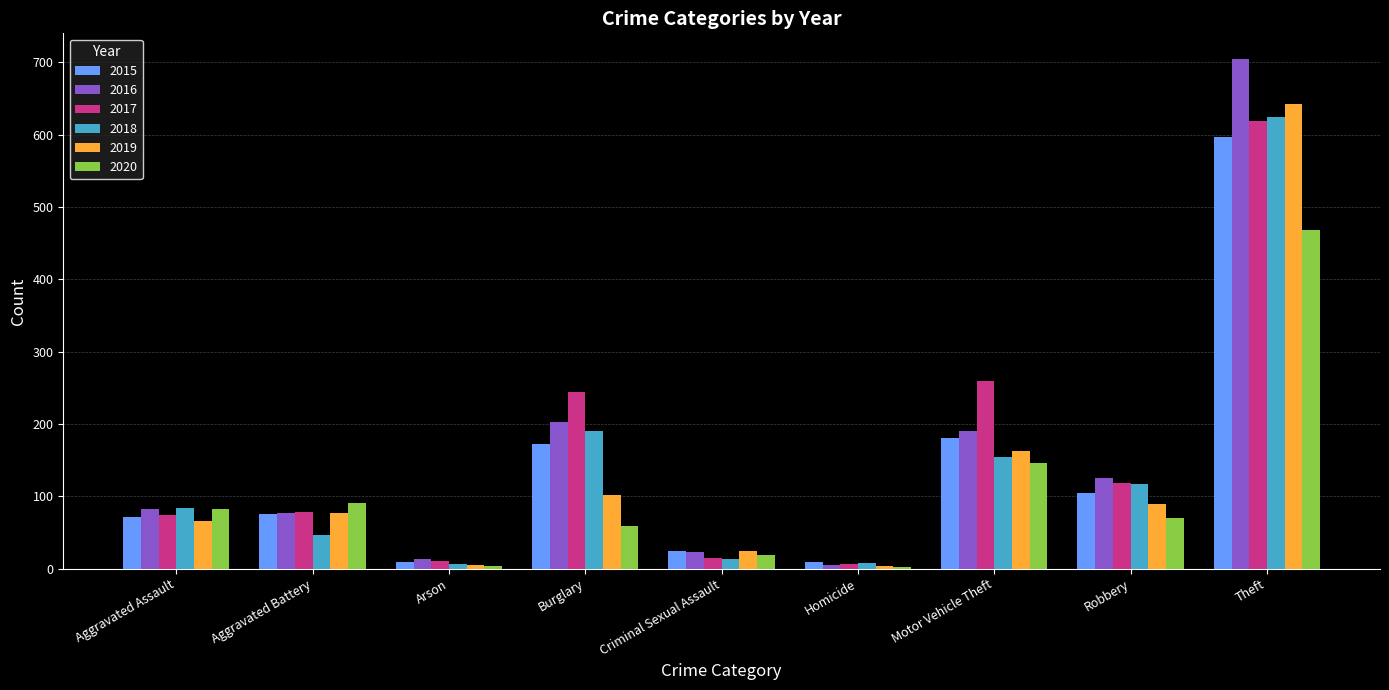

The value of 2019 at Criminal Sexual Assault is 24. True or false?

True